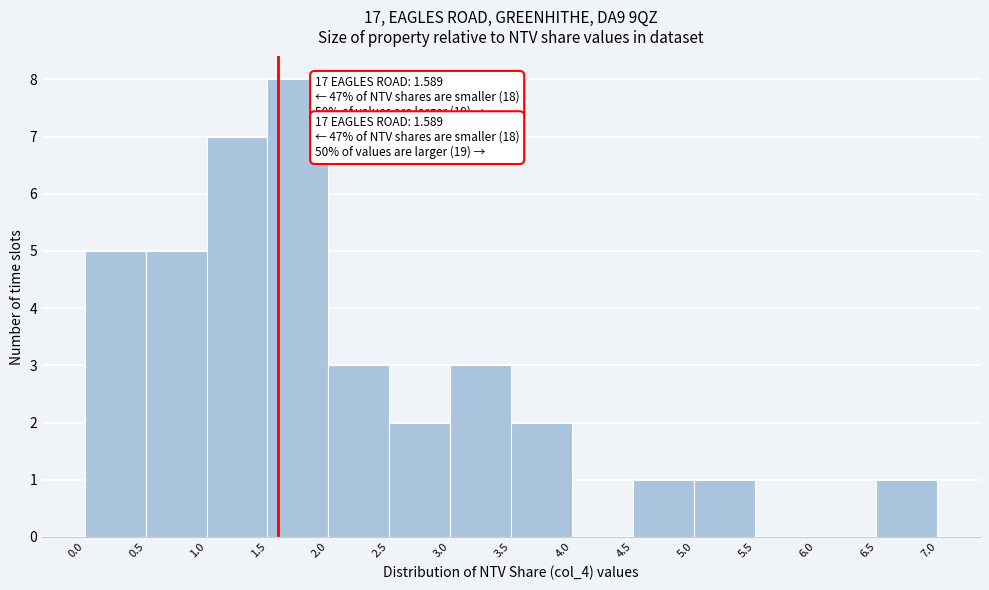

Over which range of the x-axis is the bar tallest?

1.5 to 2.0